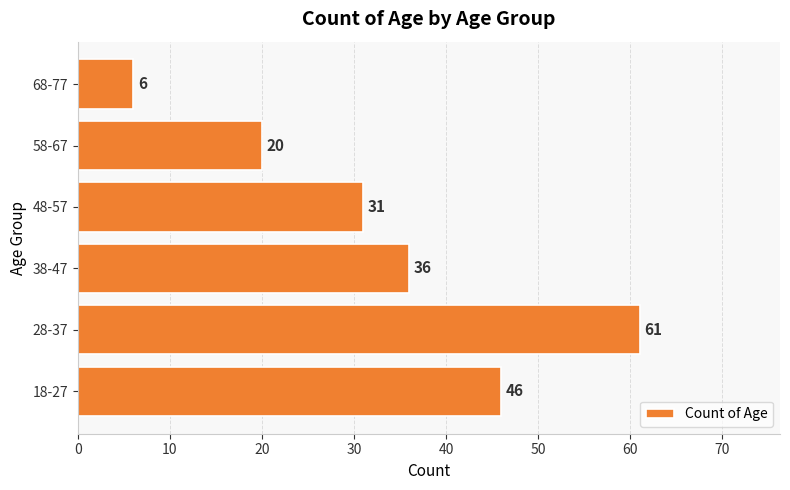

Count the values in the range 20 to 46.

4